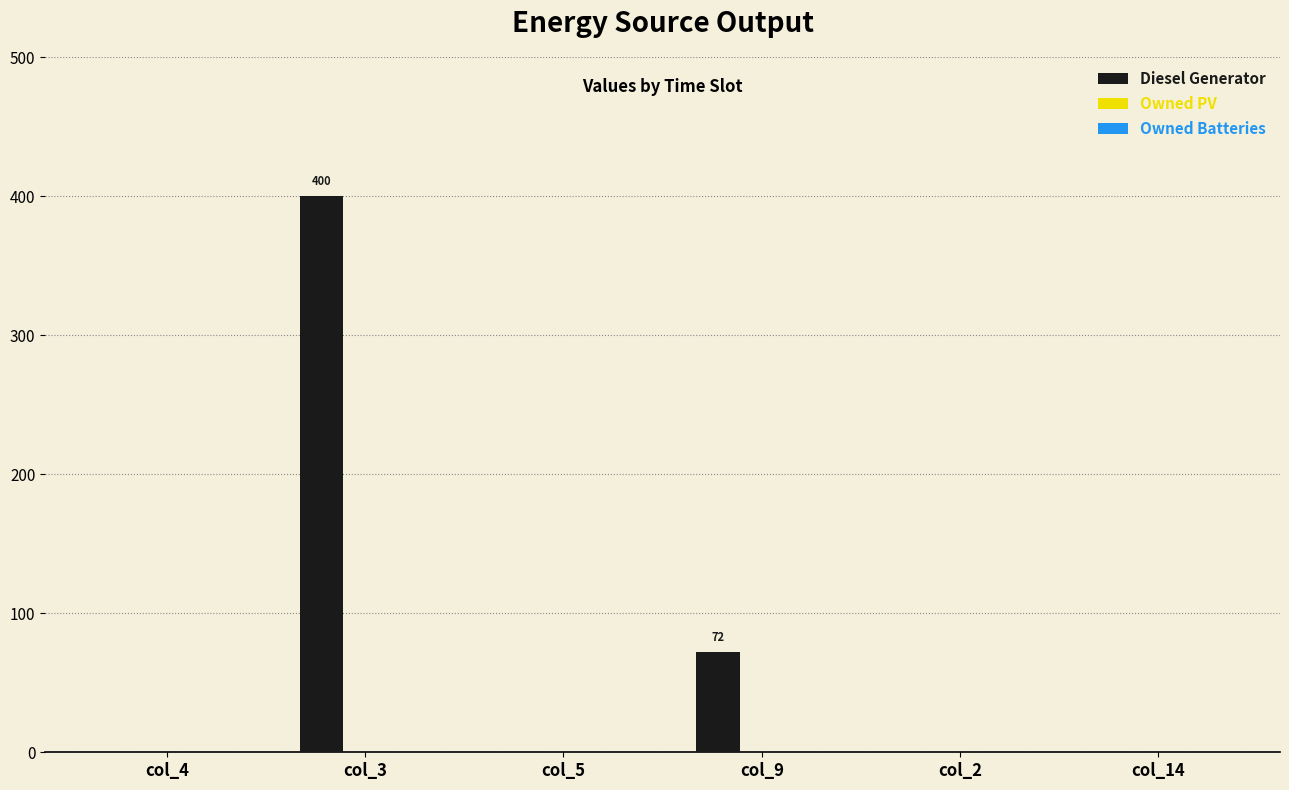

At which category does the chart reach its peak across all series?

col_3